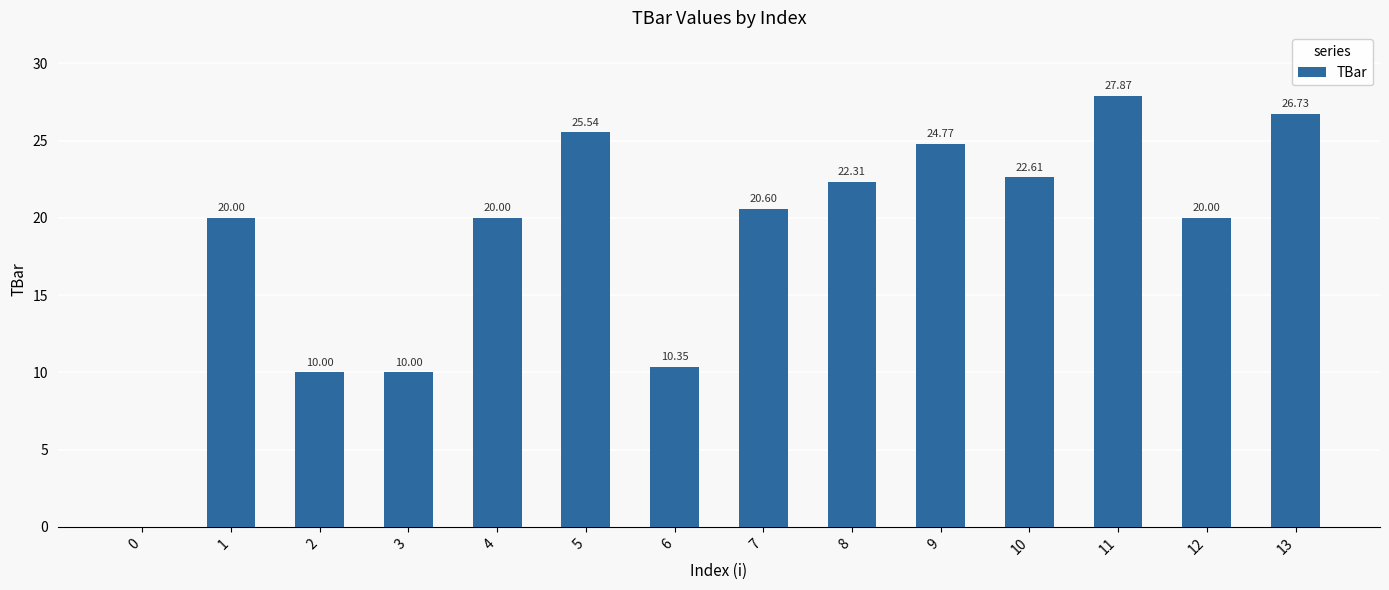

The chart shows a value of 20.6 at 7. True or false?

True